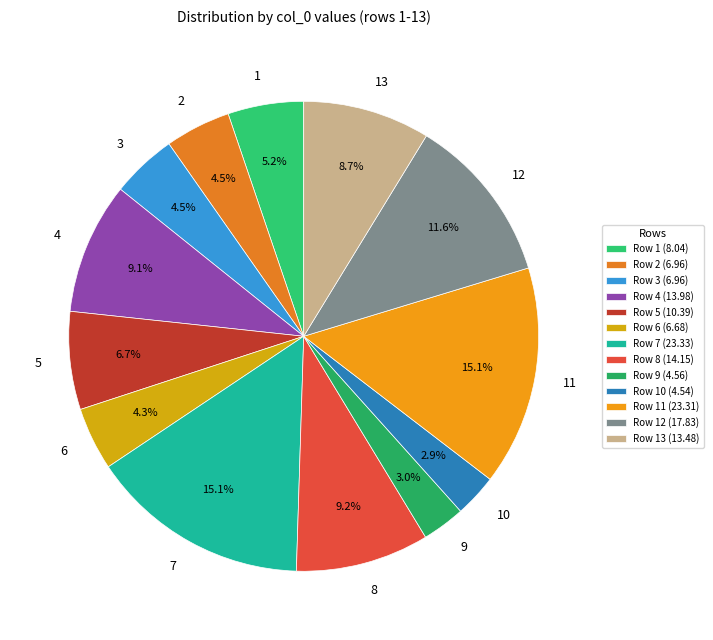

True or false: 10 accounts for 3% of the total.

True